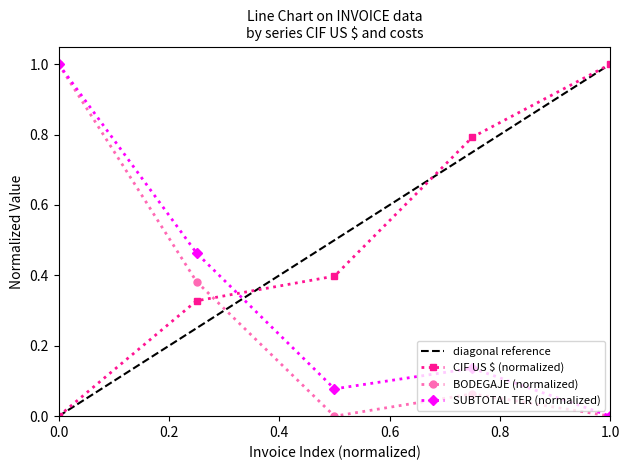

True or false: CIF US $ (normalized) and BODEGAJE (normalized) intersect in this chart.

True